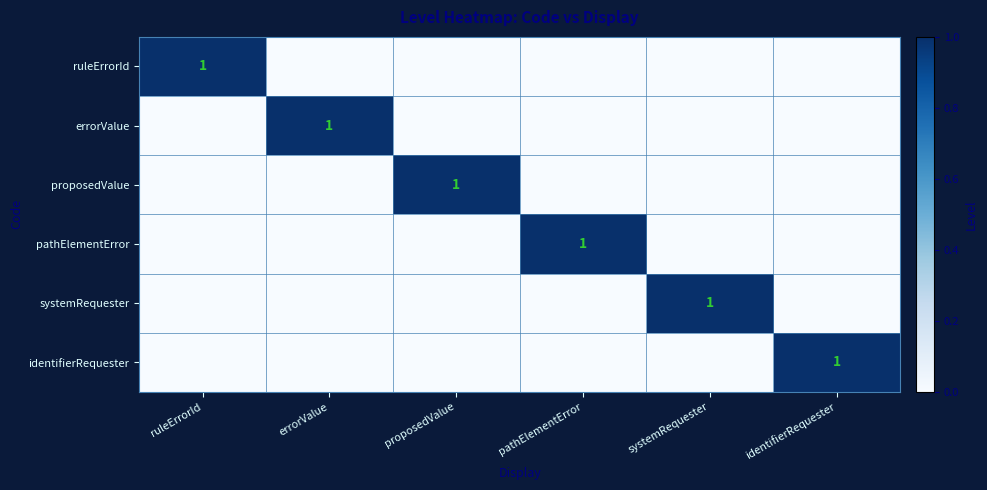

True or false: proposedValue has a value of 0 at proposedValue.

False